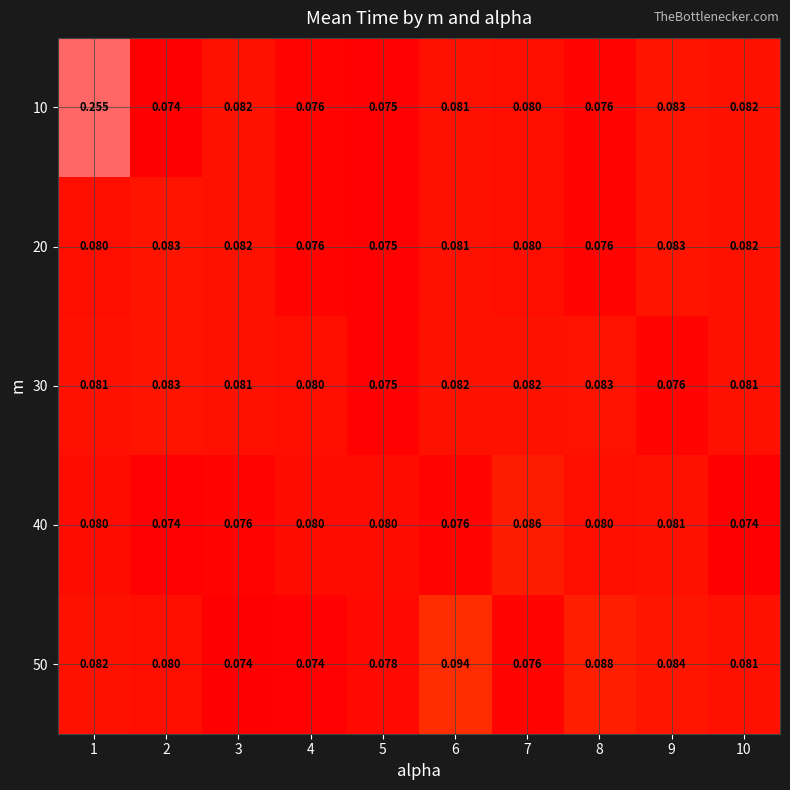

At how many categories does at least one series exceed 0?

10